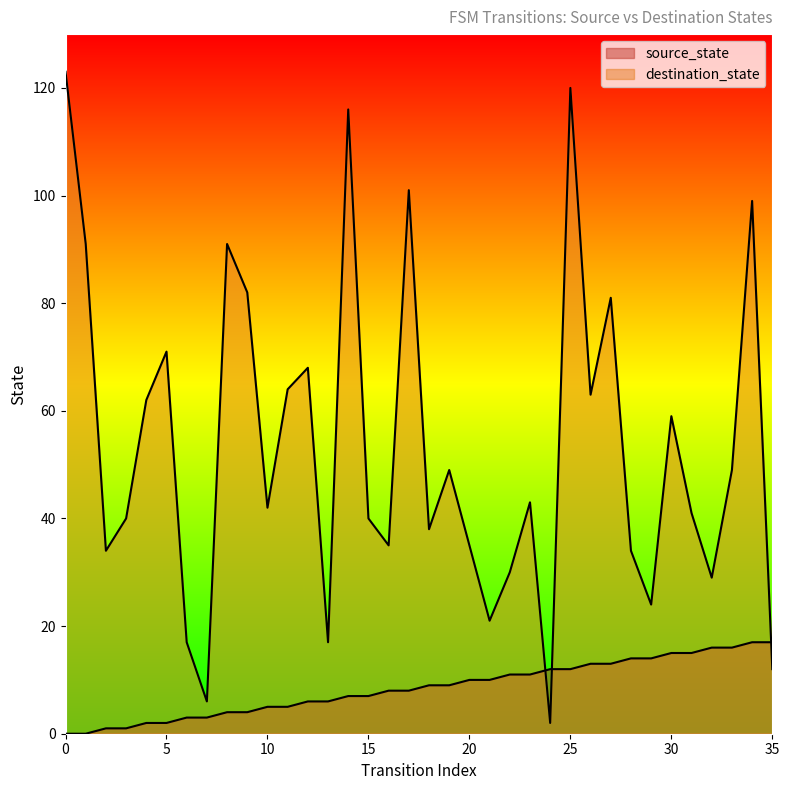

Reading left to right, list all the values displayed in this chart.

source_state: 0	0	1	1	2	2	3	3	4	4	5	5	6	6	7	7	8	8	9	9	10	10	11	11	12	12	13	13	14	14	15	15	16	16	17	17
destination_state: 123	91	34	40	62	71	17	6	91	82	42	64	68	17	116	40	35	101	38	49	35	21	30	43	2	120	63	81	34	24	59	41	29	49	99	12